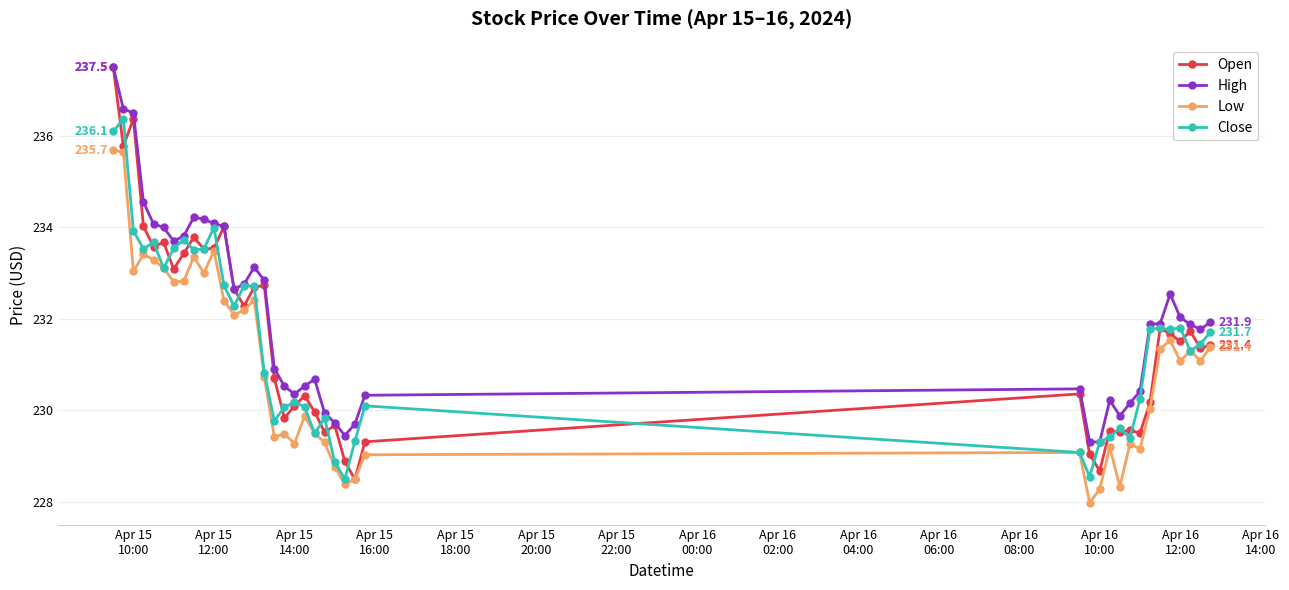

True or false: Low and High intersect in this chart.

False